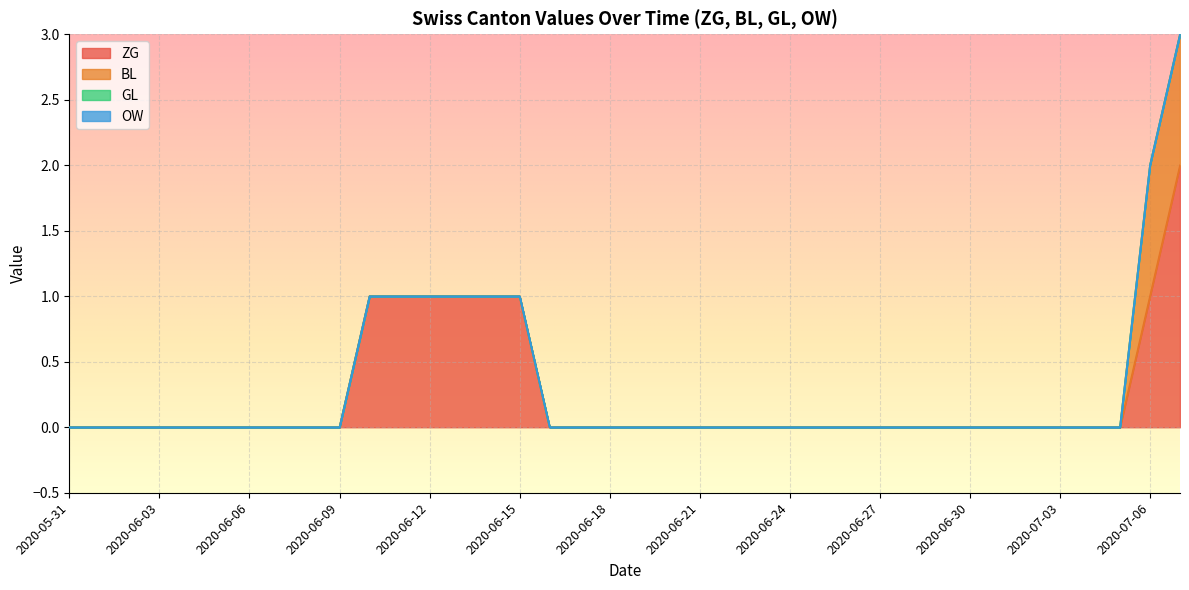

What position from the left is 2020-06-08?

9